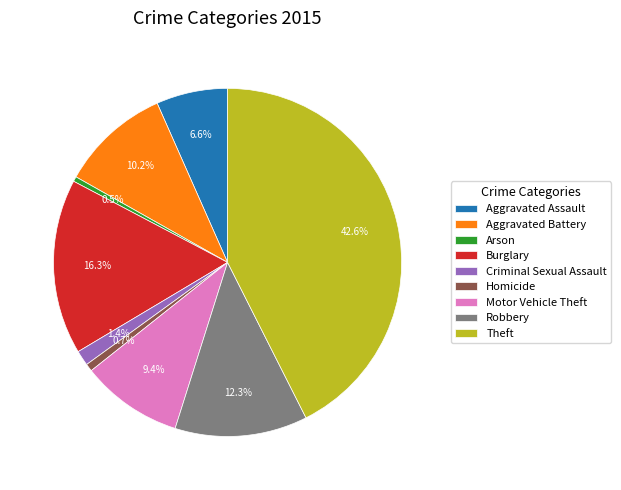

Is it true that Homicide is 11% of the pie?

False